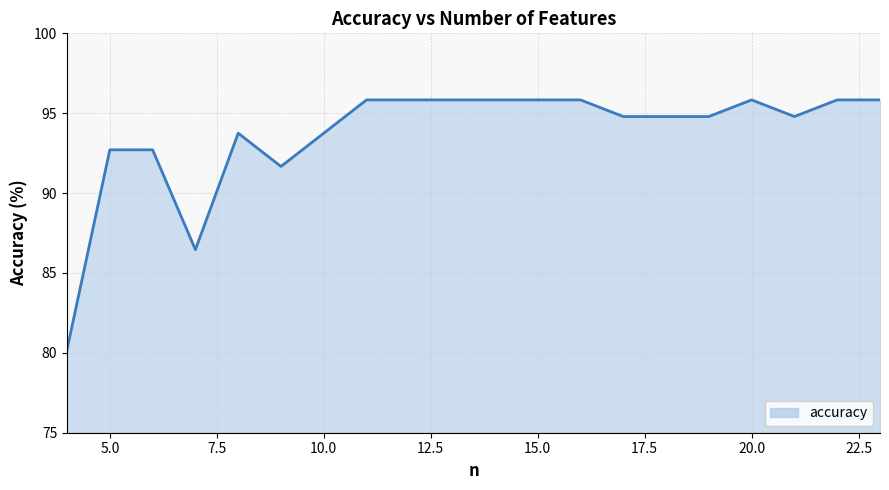

What is the maximum value shown in the chart?

95.8